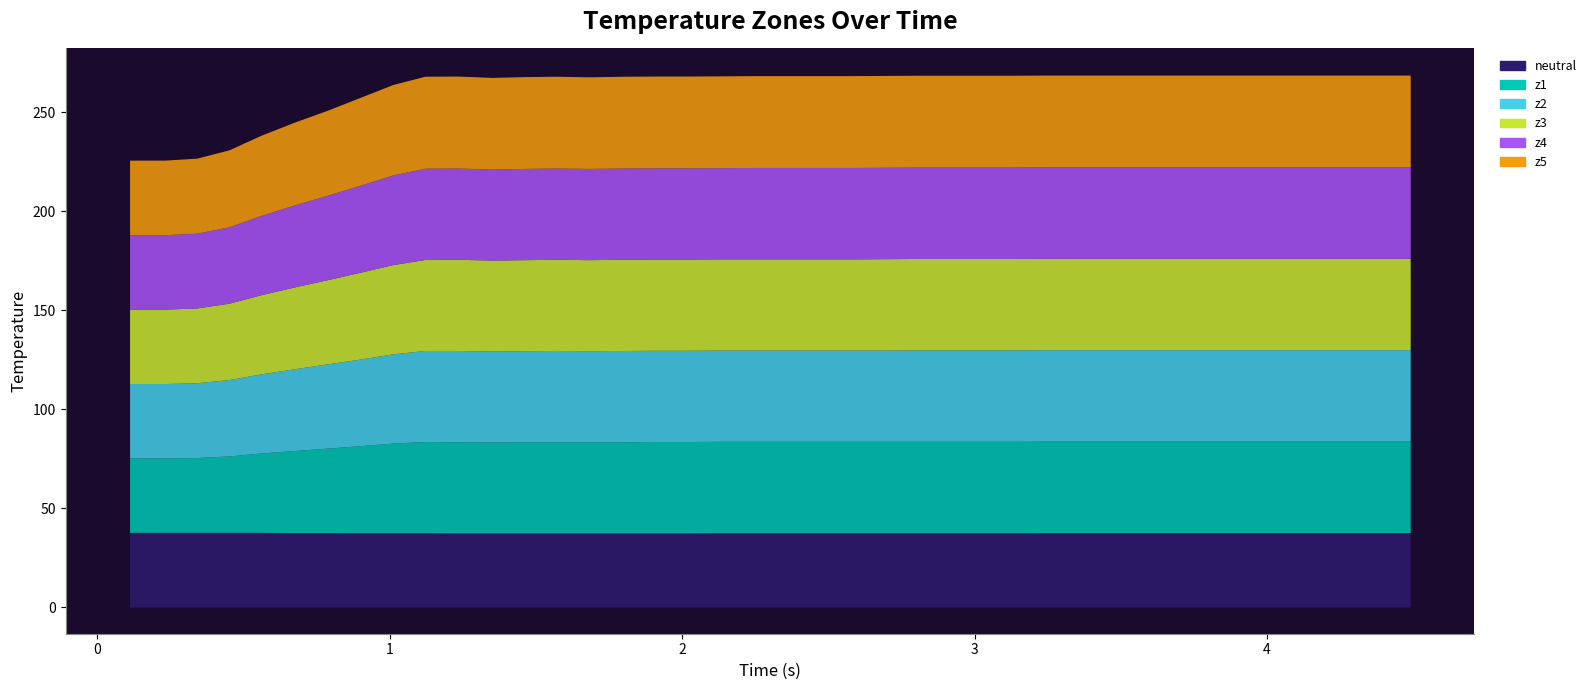

What is the highest value of the neutral series?

37.8